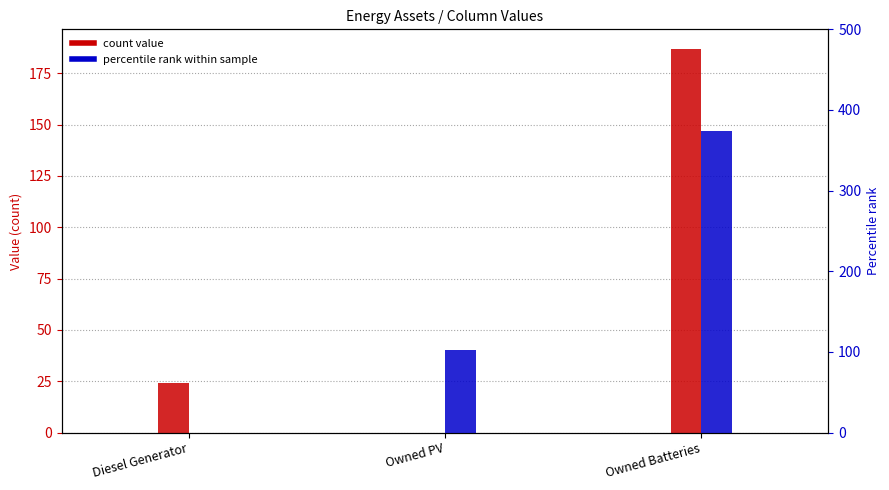

Reading left to right, extract all data points from this chart.

col_4 (count): 0	0	0
col_9 (count): 0	0	0
col_12 (count): 24	0	187
col_14 (count): 0	0	0
col_1 (percentile): 0	103	374
col_2 (percentile): 0	0	0